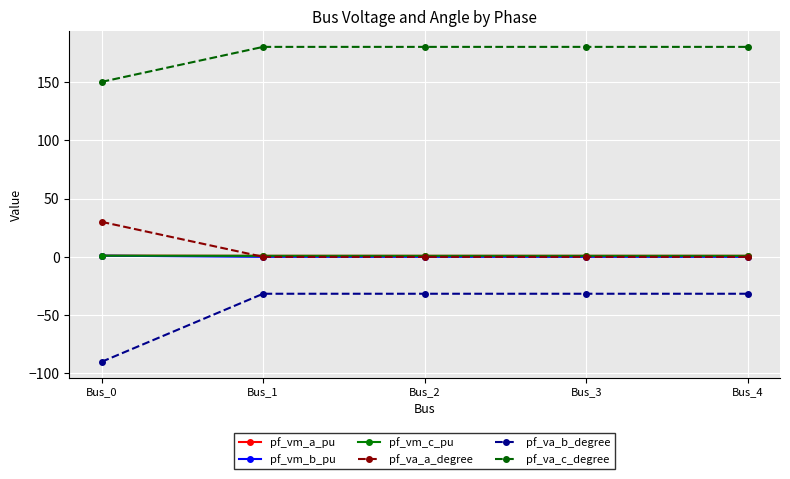

Between Bus_0 and Bus_1, which series saw the biggest shift?

pf_va_b_degree